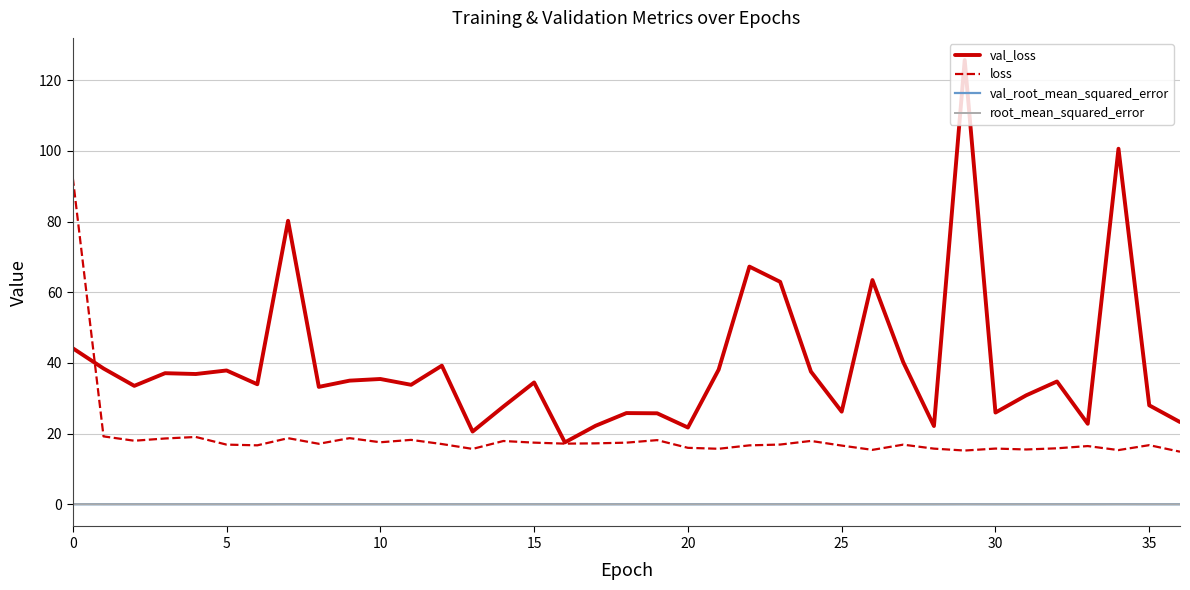

True or false: loss and root_mean_squared_error cross at least once.

False